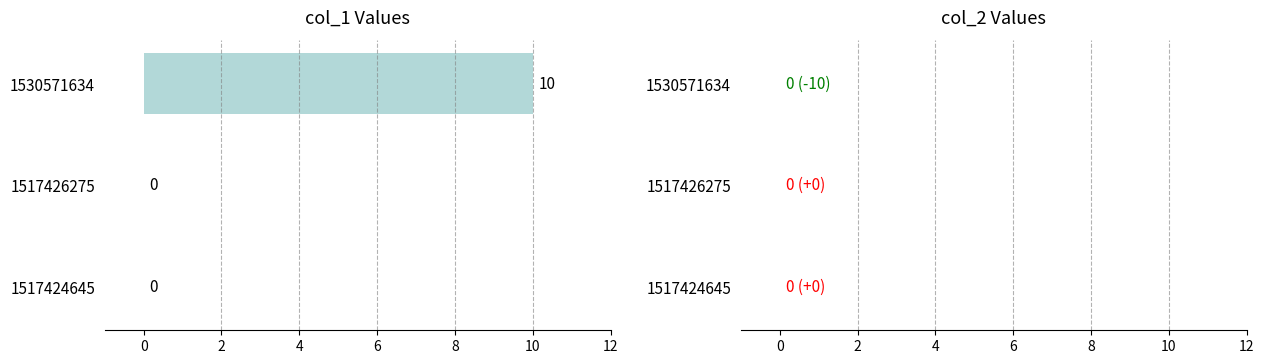

Which label corresponds to the largest value in the chart?

1530571634